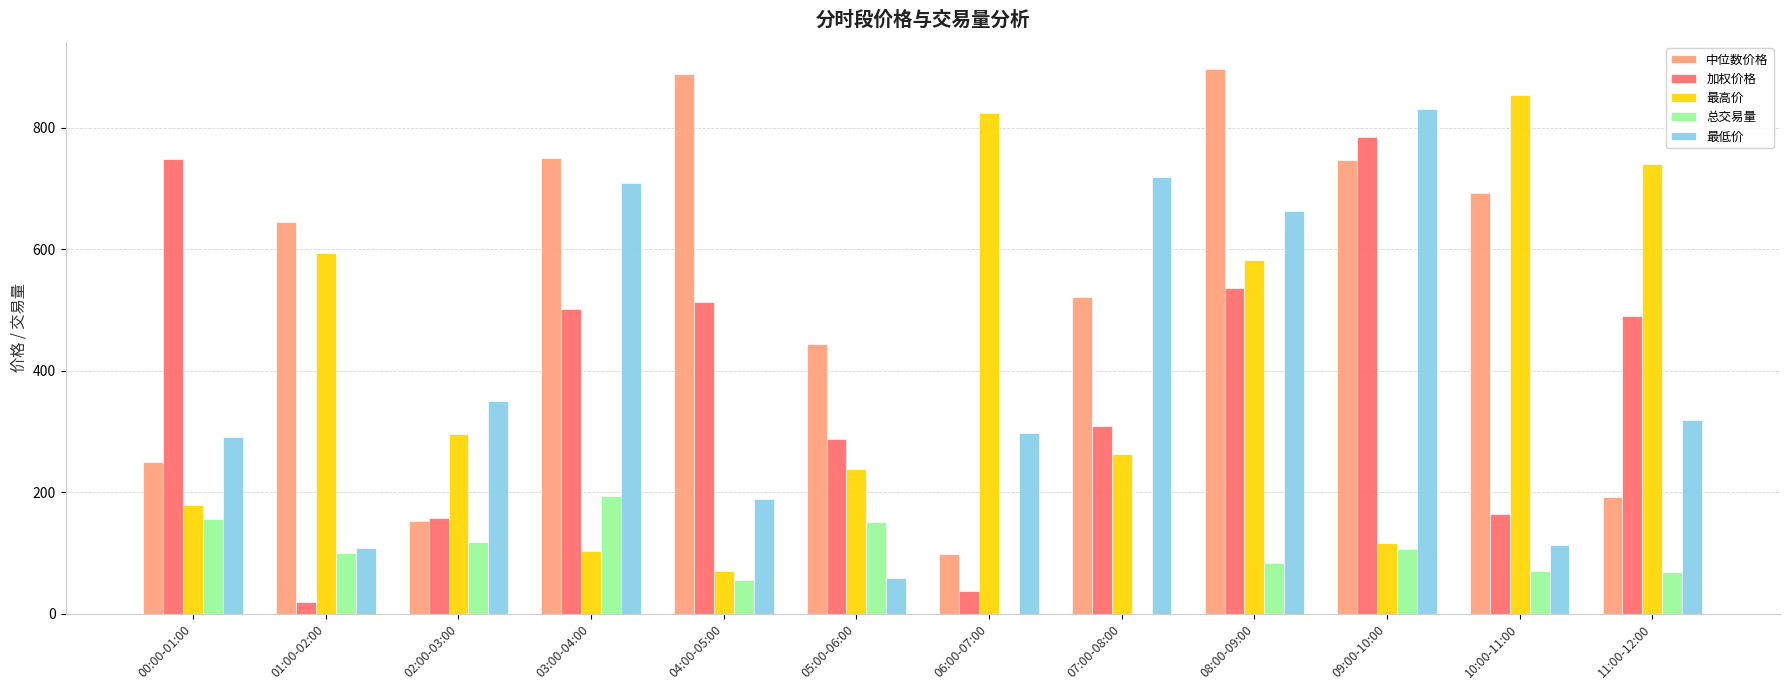

What is the average value of the 总交易量 series?

91.7